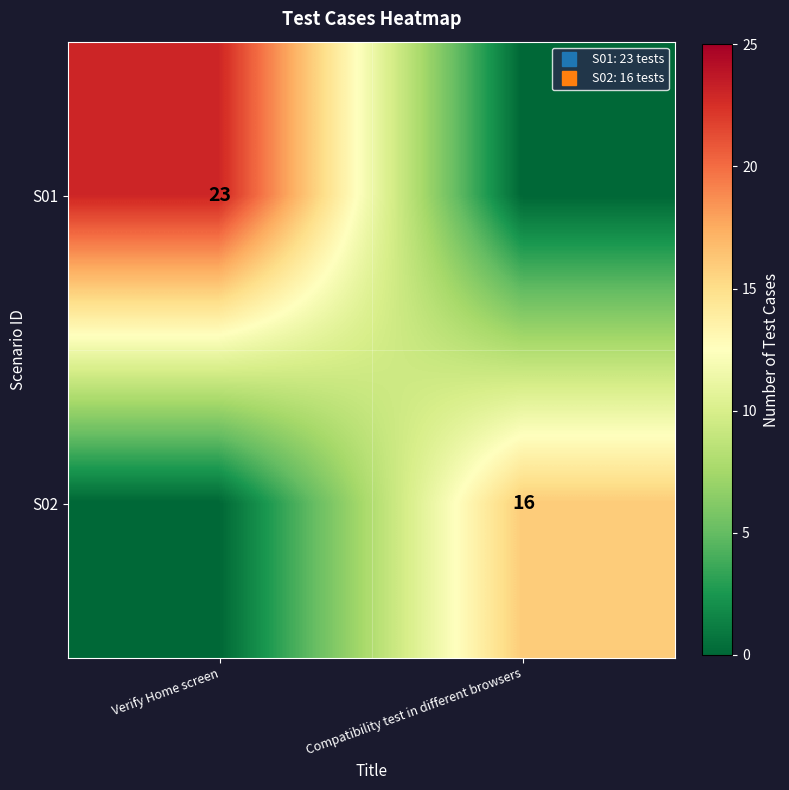

Which series changed the most between Verify Home screen and Compatibility test in different browsers?

S01